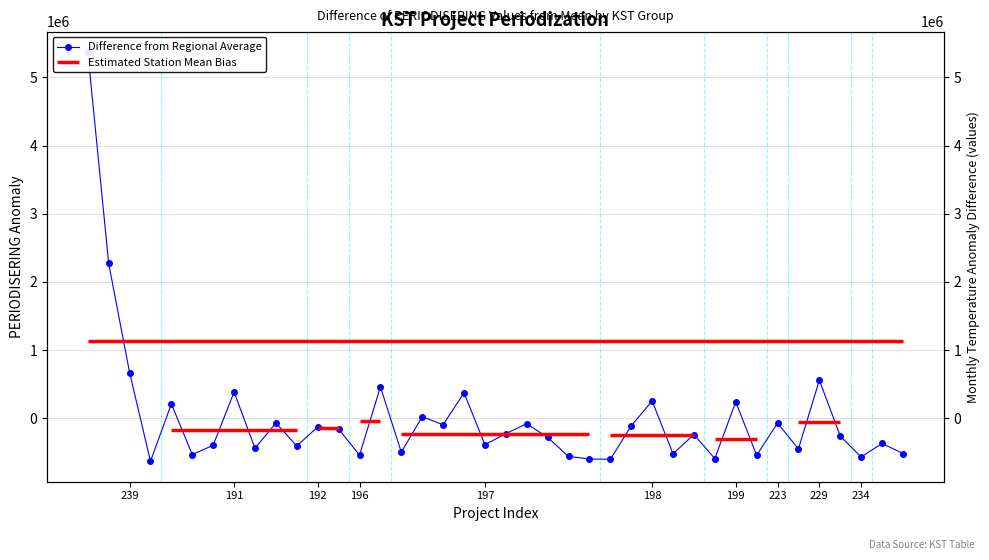

True or false: the data shows -590882.7 at 30.

True